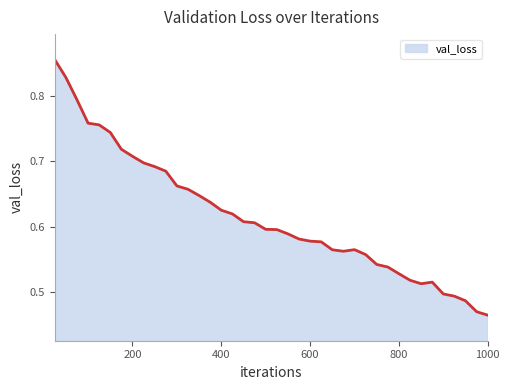

What is the maximum value shown in the chart?

0.9